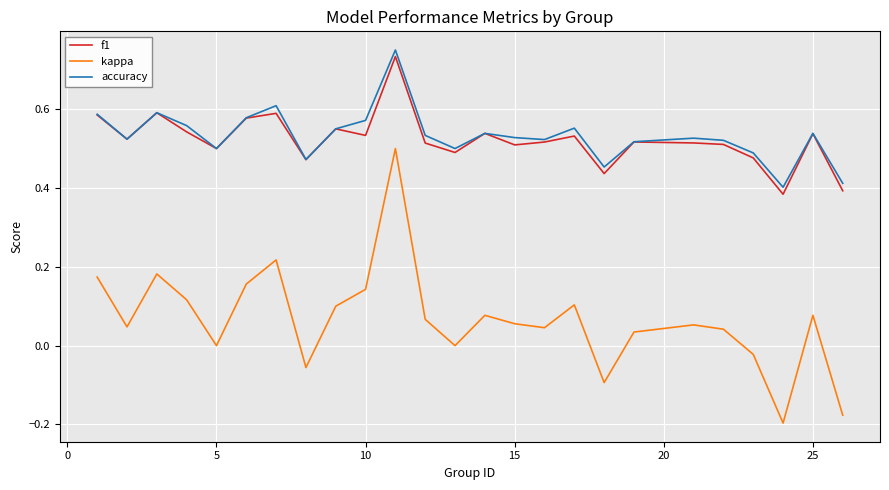

True or false: f1 and kappa cross at least once.

False